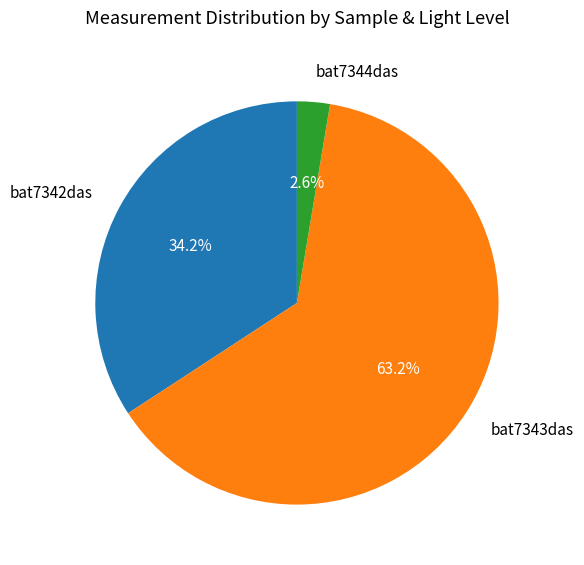

Which slice is the smallest?

bat7344das